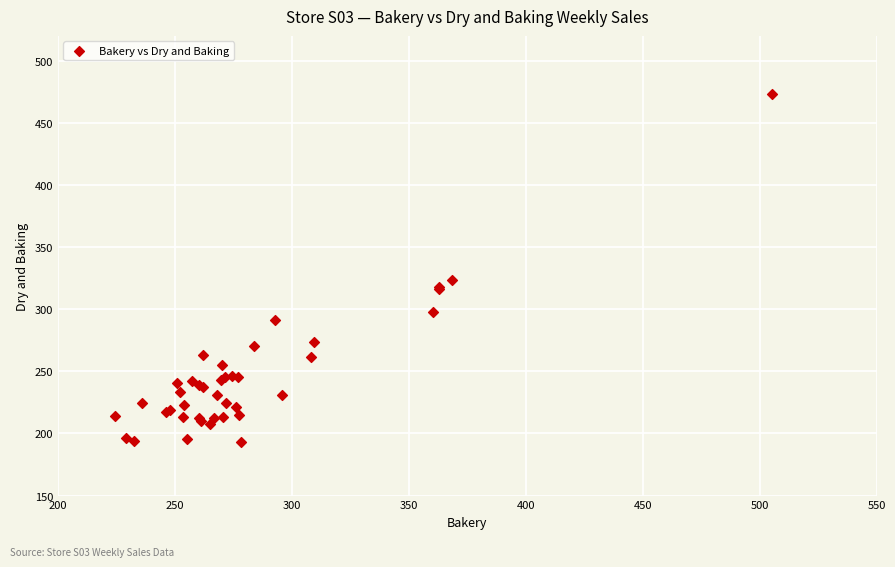

What Y value in the scatter plot is closest to 332?

323.6